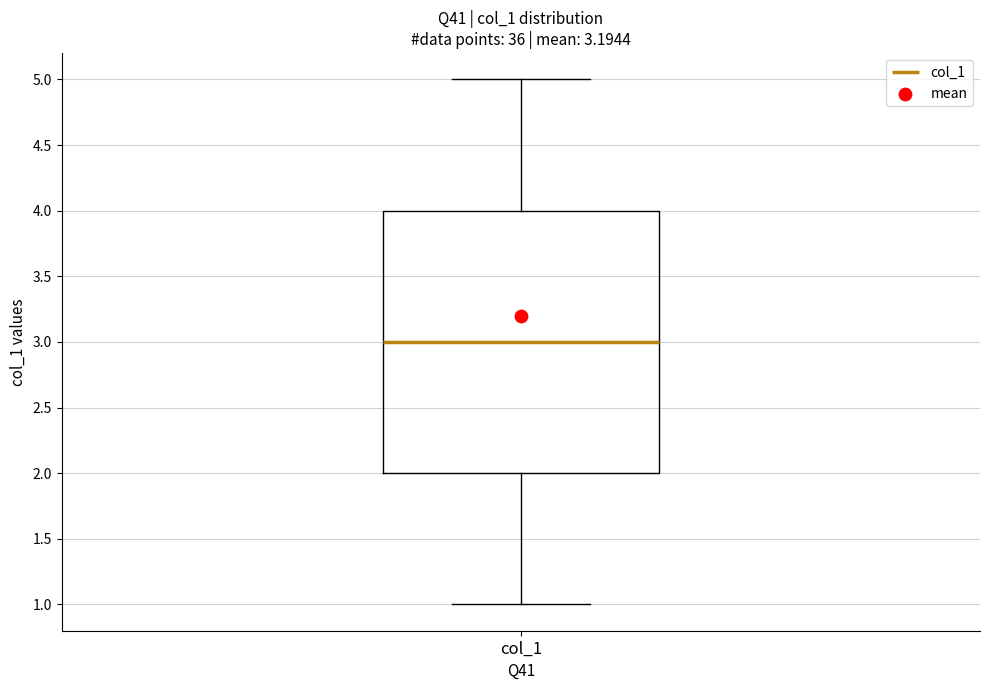

Transcribe this box plot: give where the median line is, the range the box spans, and where the two whiskers end, as read against the y-axis. The values are not printed on the chart, so give them approximately, as read against the axis.

median 3, box 2 to 4, whiskers 1 to 5